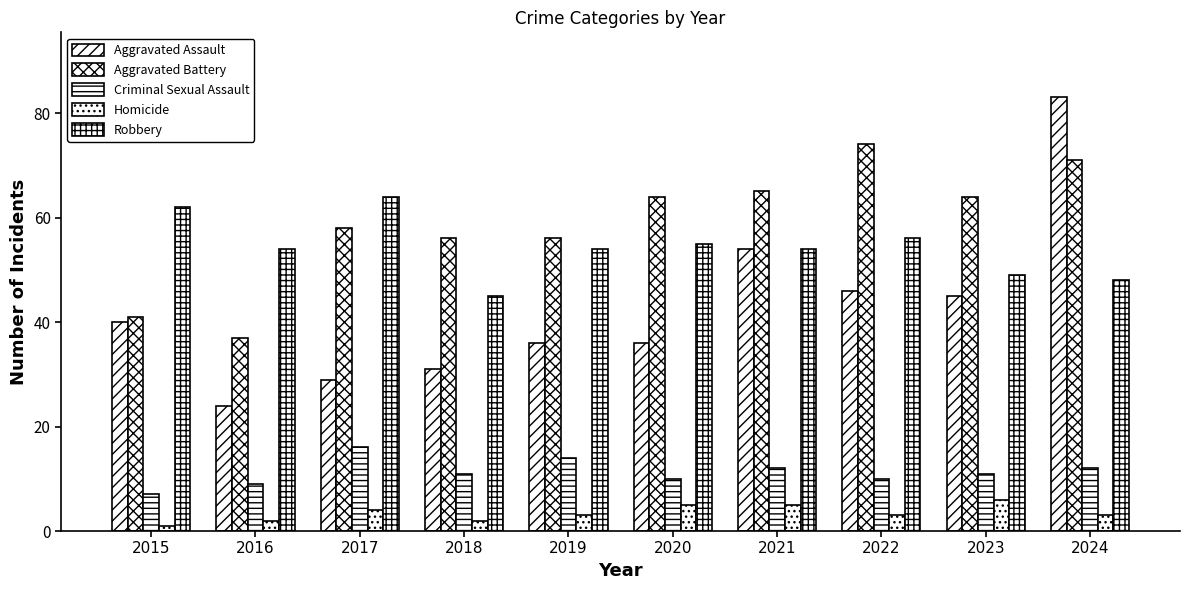

Reading left to right, transcribe all the data shown in this chart.

Aggravated Assault: 40	24	29	31	36	36	54	46	45	83
Aggravated Battery: 41	37	58	56	56	64	65	74	64	71
Criminal Sexual Assault: 7	9	16	11	14	10	12	10	11	12
Homicide: 1	2	4	2	3	5	5	3	6	3
Robbery: 62	54	64	45	54	55	54	56	49	48